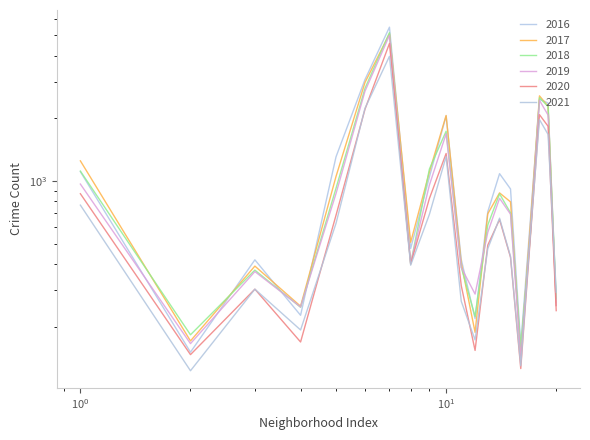

What is the smallest value displayed?

123